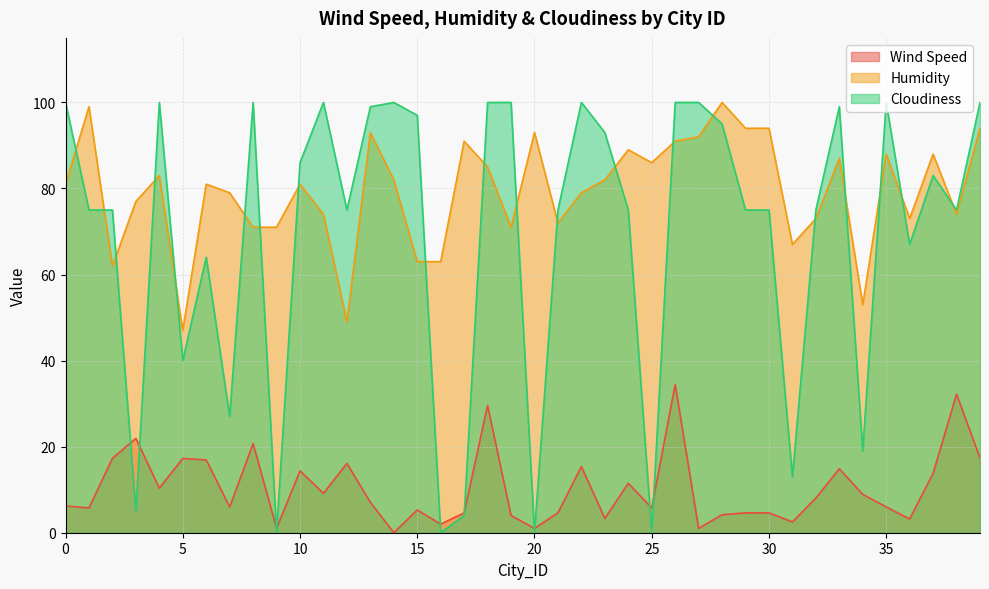

What is the difference between the highest and lowest values at 1?

93.2